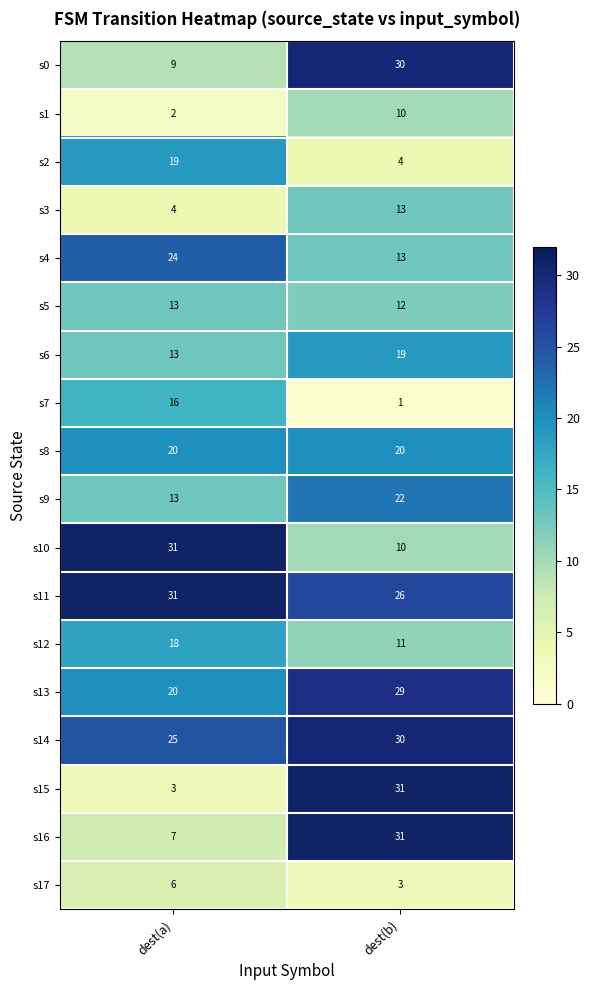

At which category is the sum across all series the highest?

dest(b)